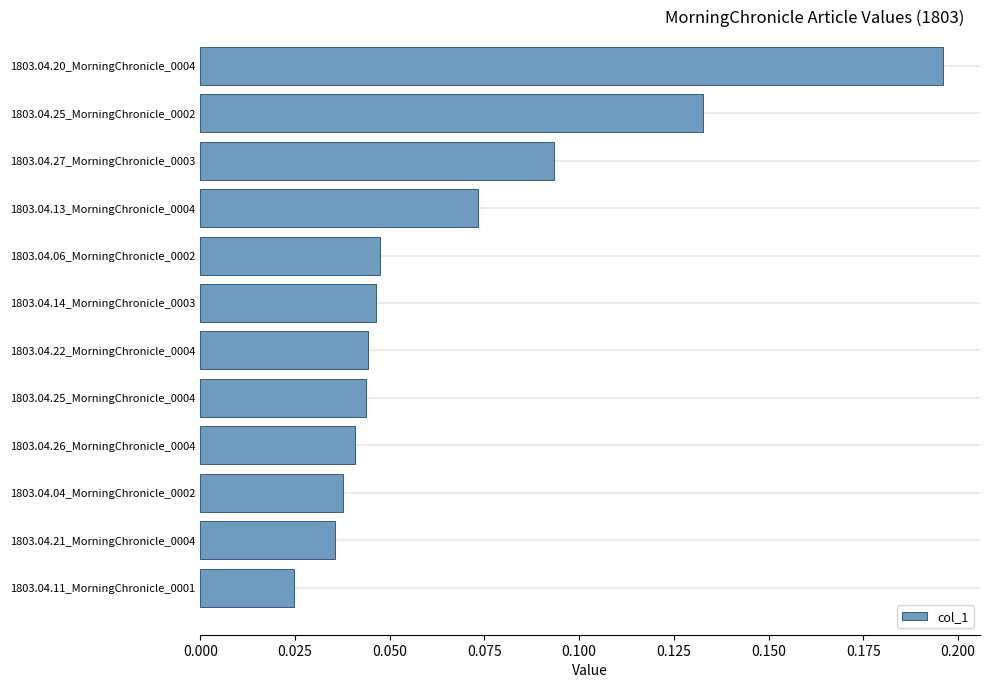

Where is the data nearest to the value 0?

1803.04.11_MorningChronicle_0001